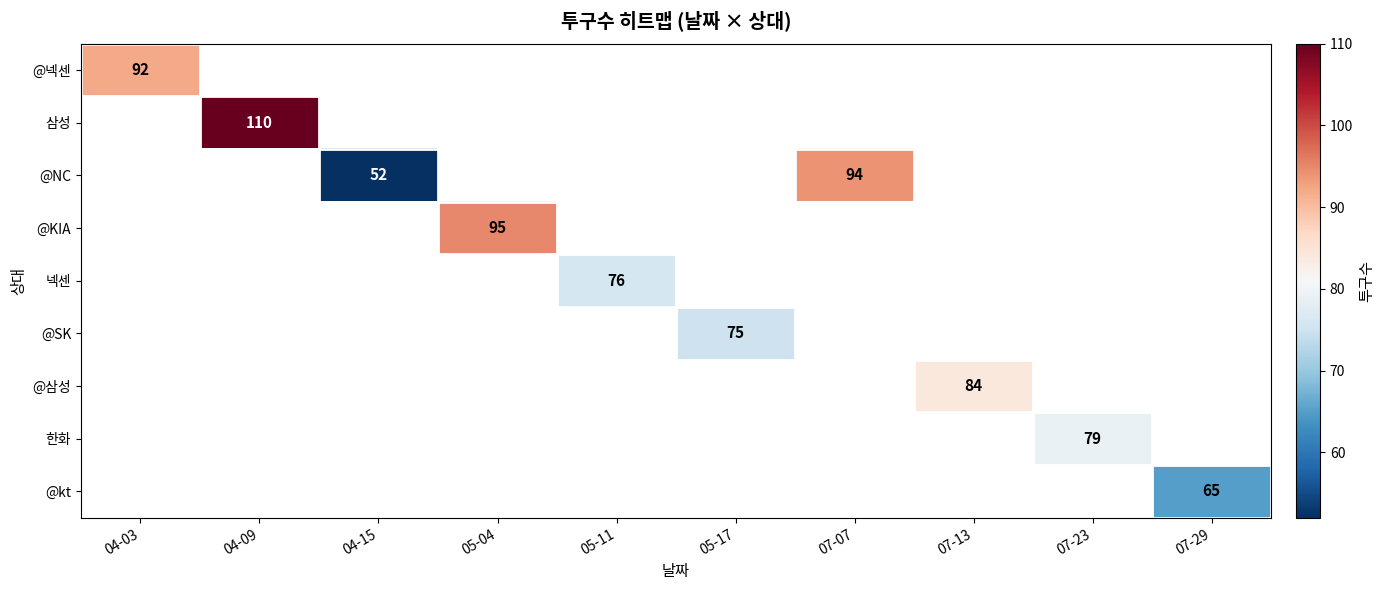

The value of 삼성 at 04-09 is 185. True or false?

False